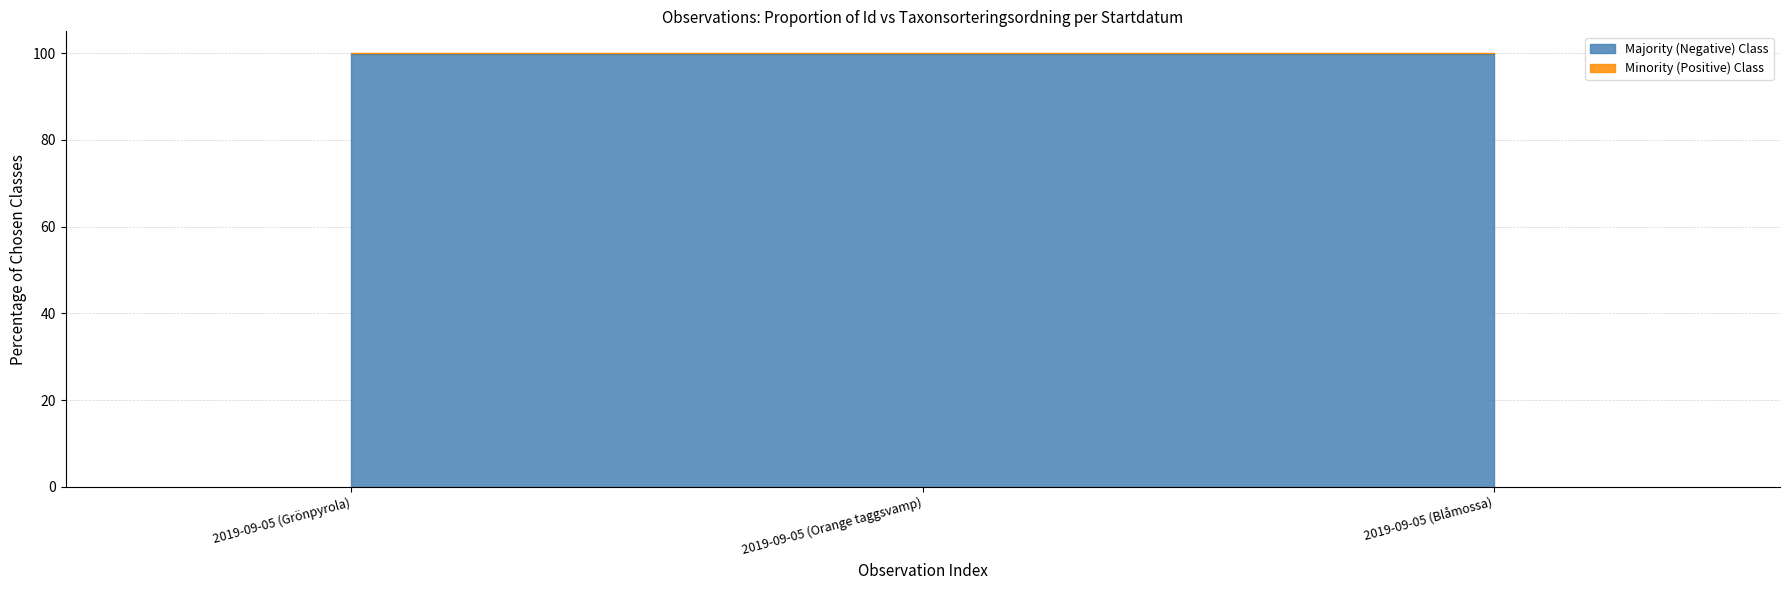

Where is the data nearest to the value 99?

2019-09-05 (Grönpyrola)